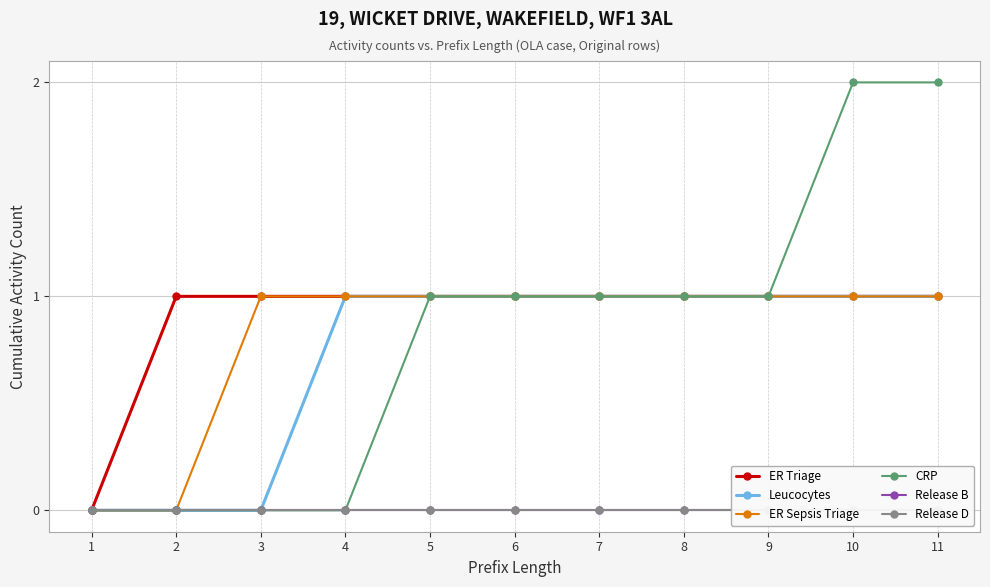

True or false: ER Triage and Leucocytes cross at least once.

False